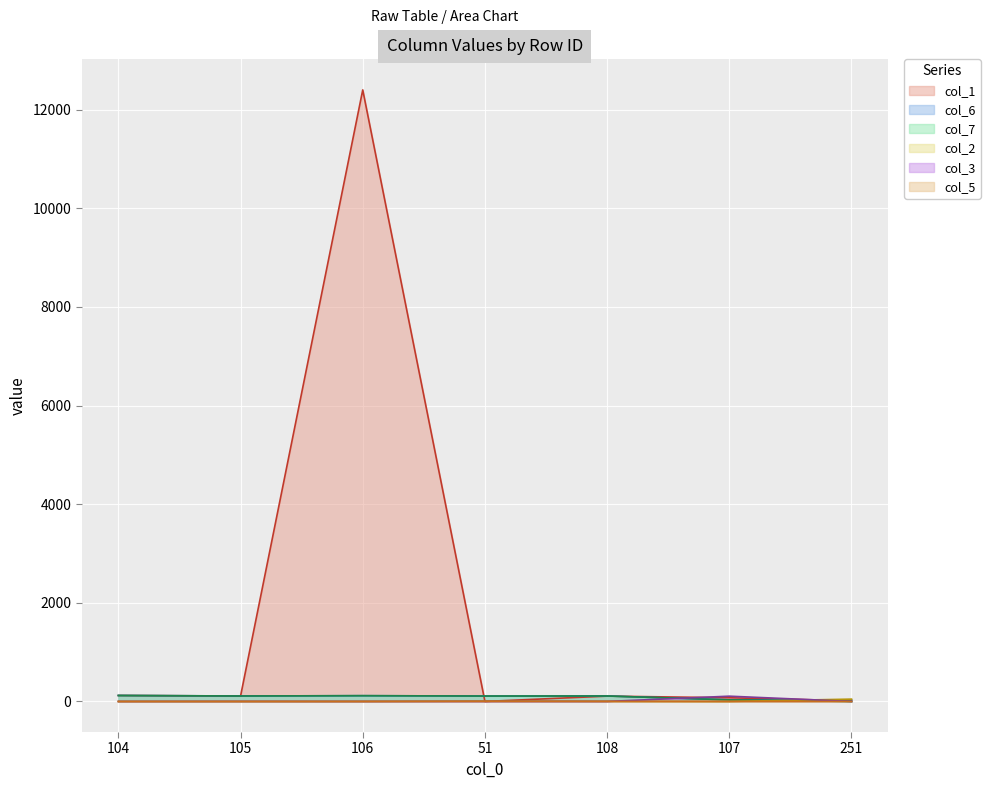

Which has a higher value, 106 or 251?

106